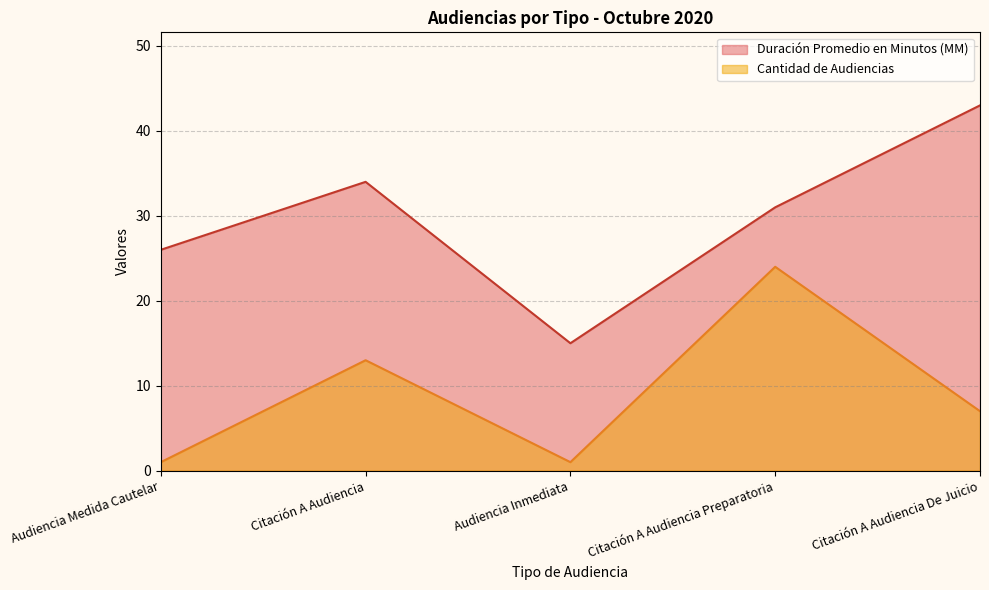

At which category is the sum across all series the highest?

Citación A Audiencia Preparatoria